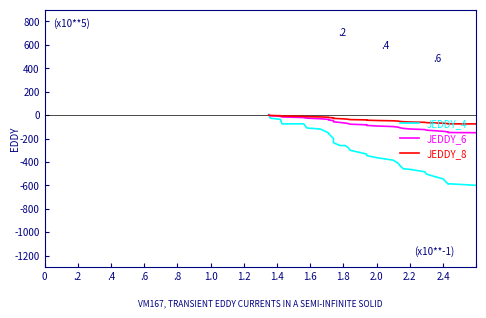

Does the chart display data point markers on the line(s)?

No